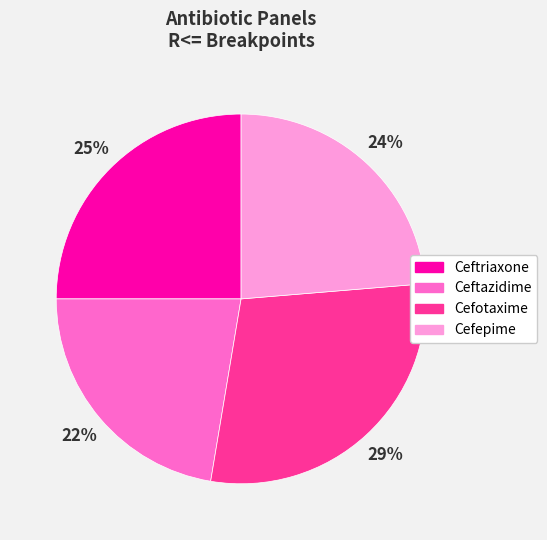

Which has a higher value, Cefepime or Ceftriaxone?

Ceftriaxone